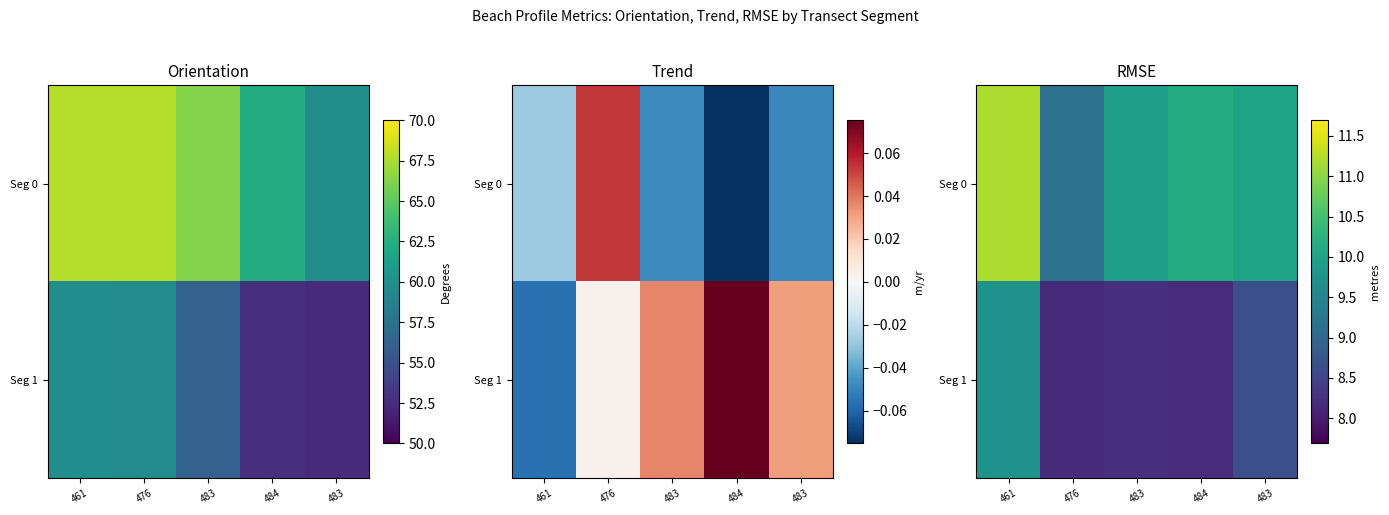

Which series has the largest total across all categories?

Seg 0